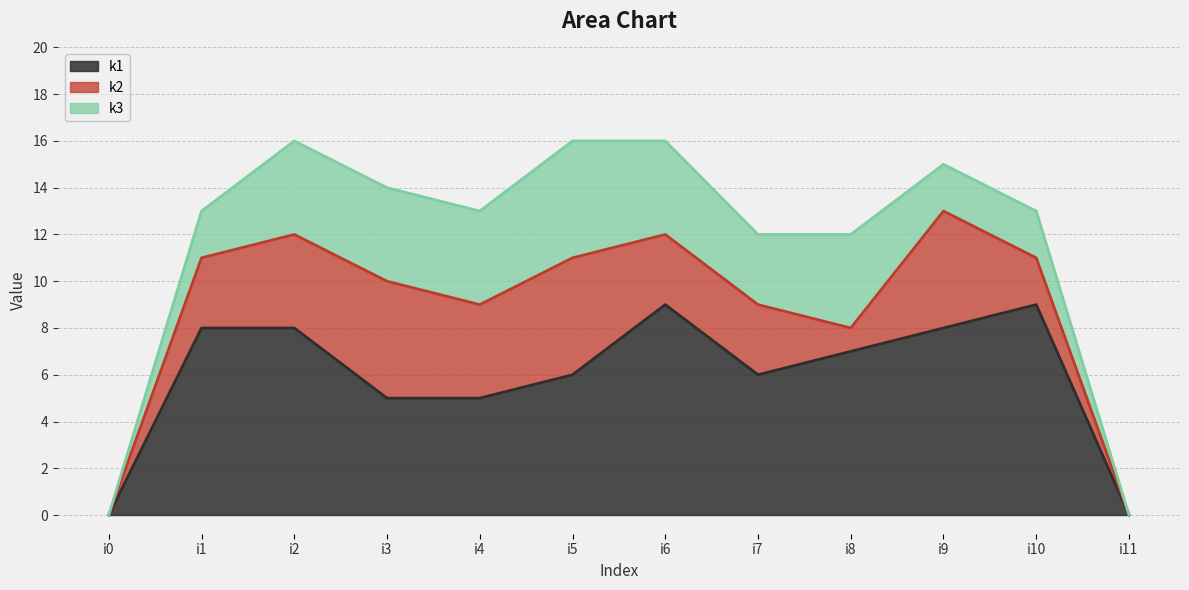

Which series has the widest spread of values?

k1